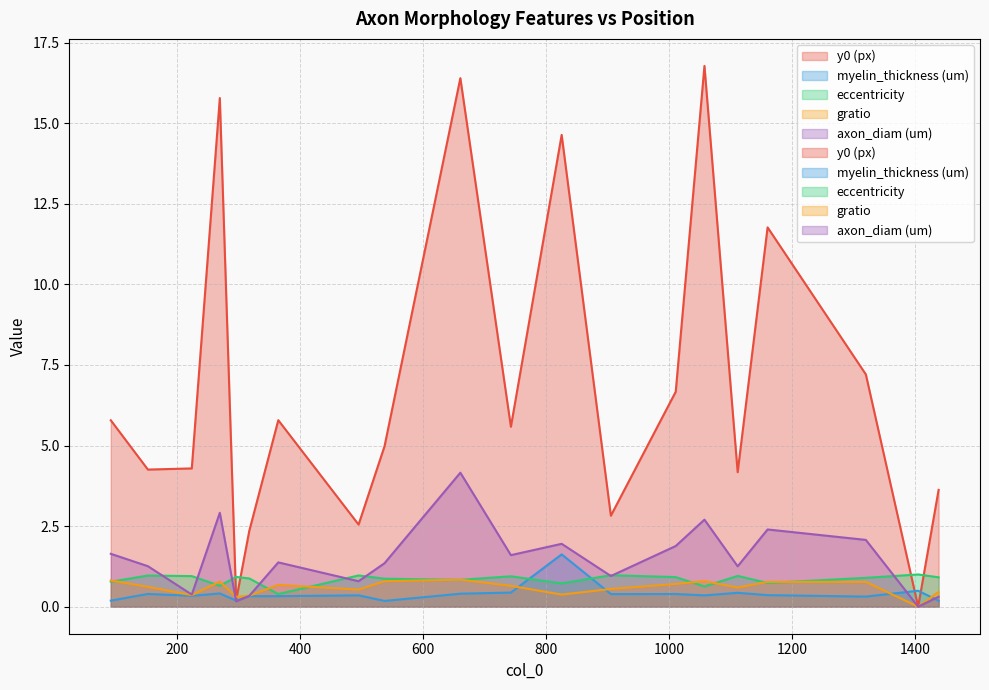

What is the difference between the highest and lowest values at 4?

5.5